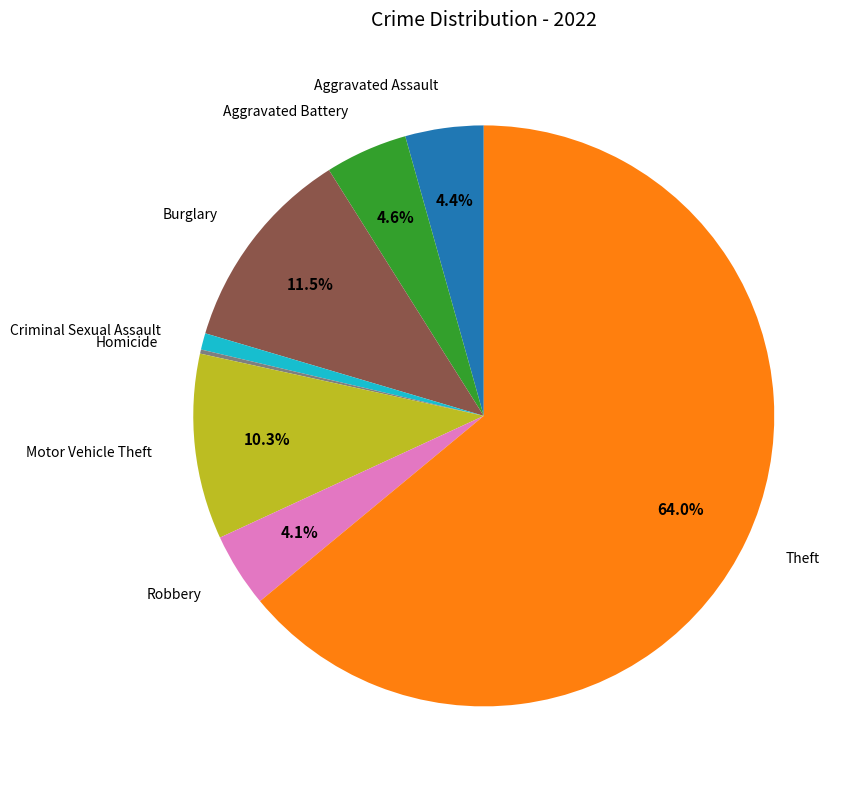

Is there any slice that represents more than half of the pie?

Yes